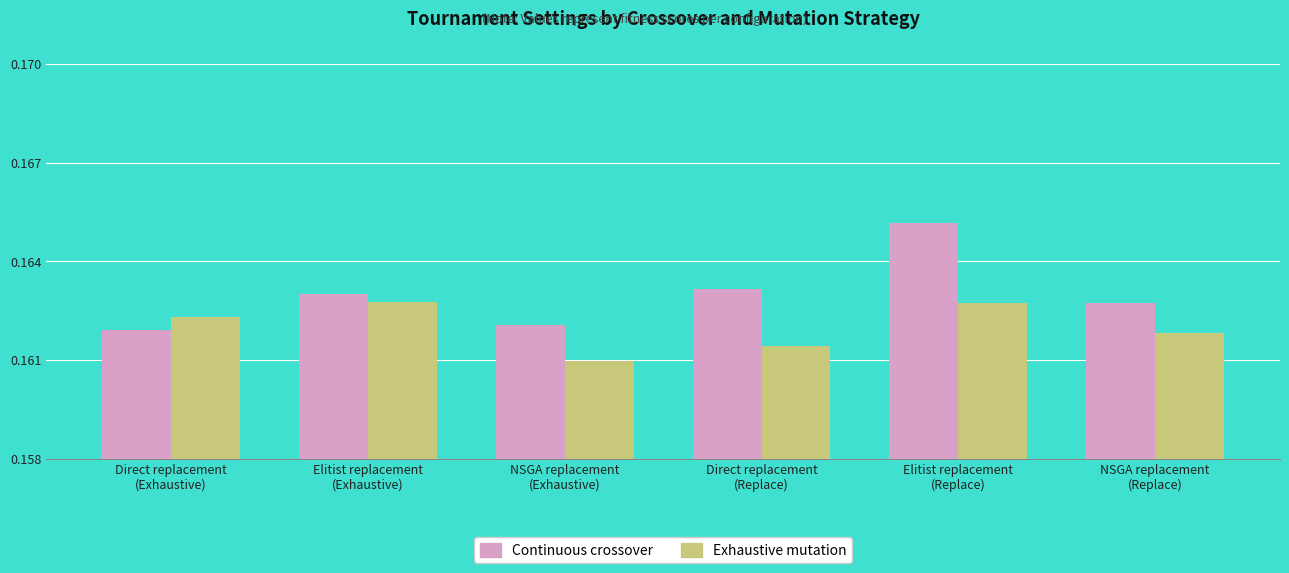

What is the total value across all series at NSGA replacement
(Exhaustive)?

0.3